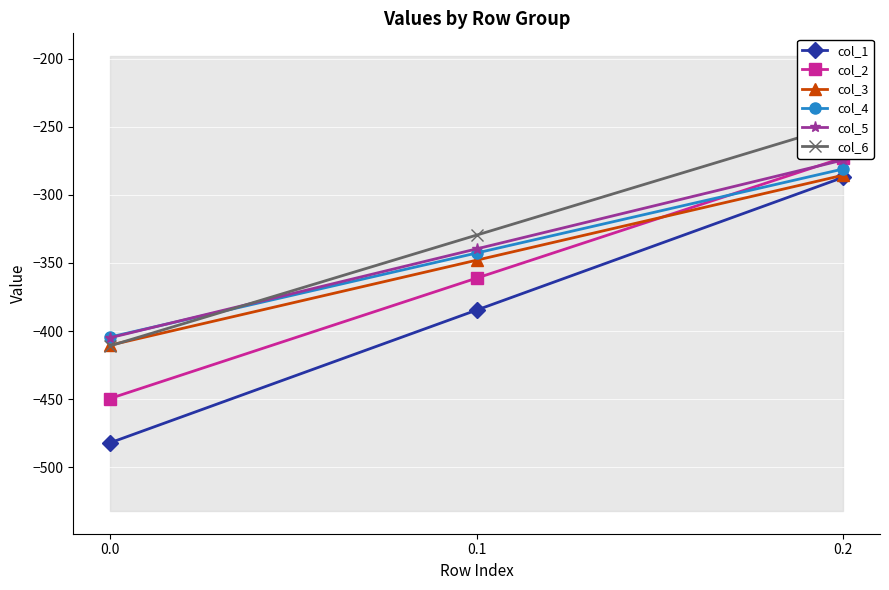

True or false: col_2 has a value of -155.4 at 0.1.

False